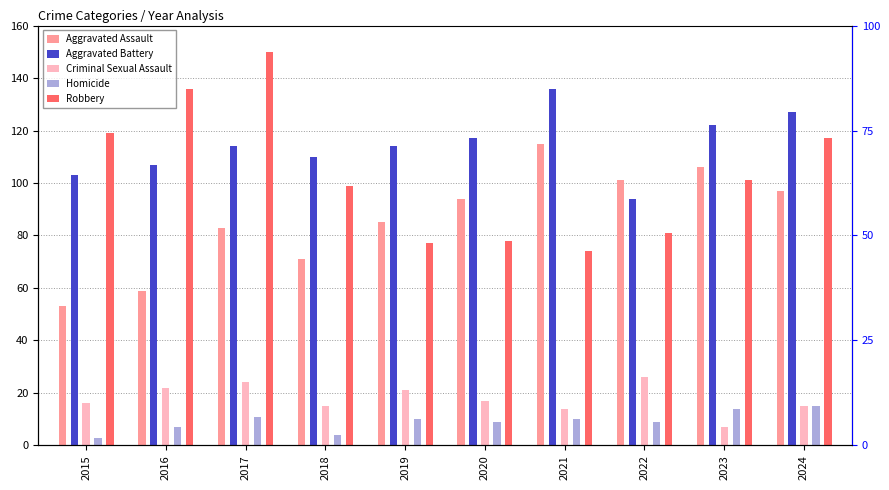

What is the average value of the Robbery series?

103